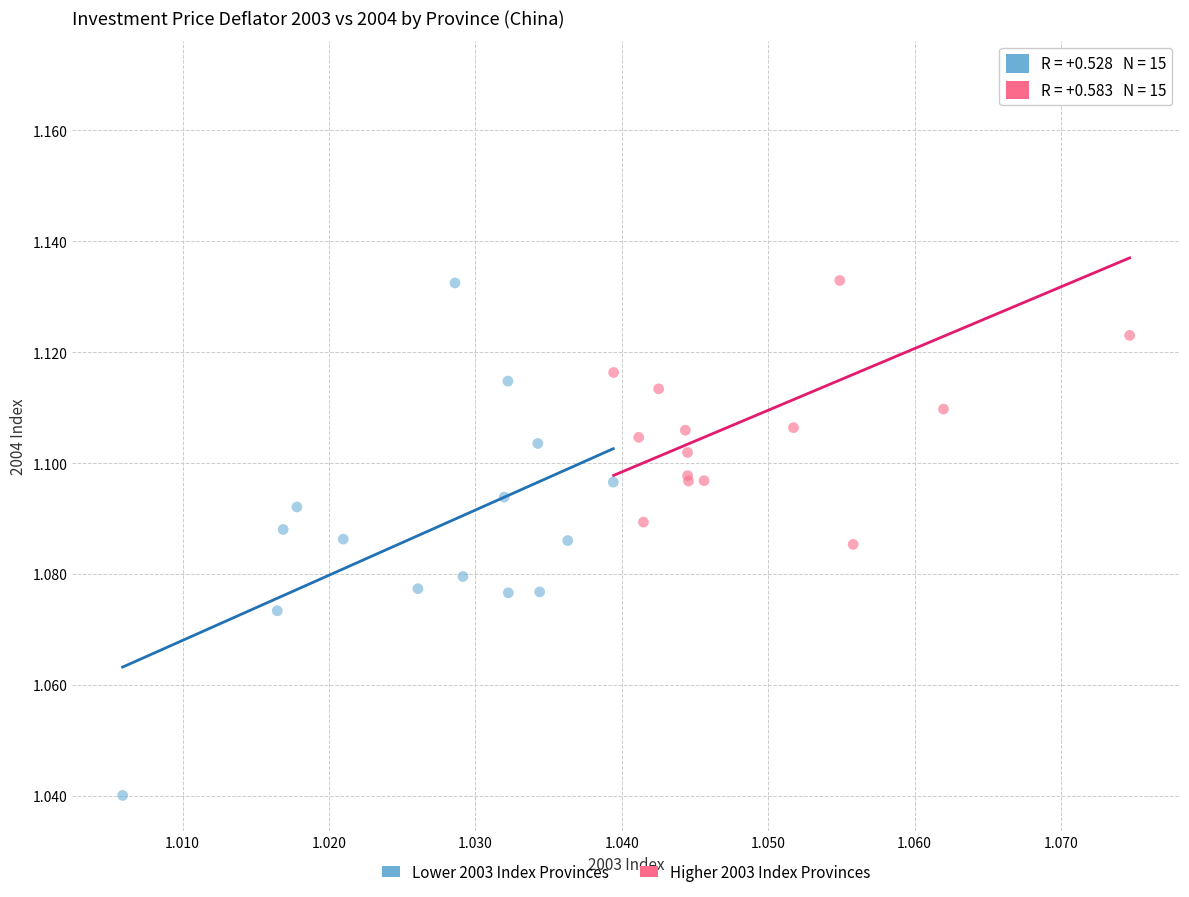

Which series contains the lowest Y value?

Lower 2003 Index Provinces